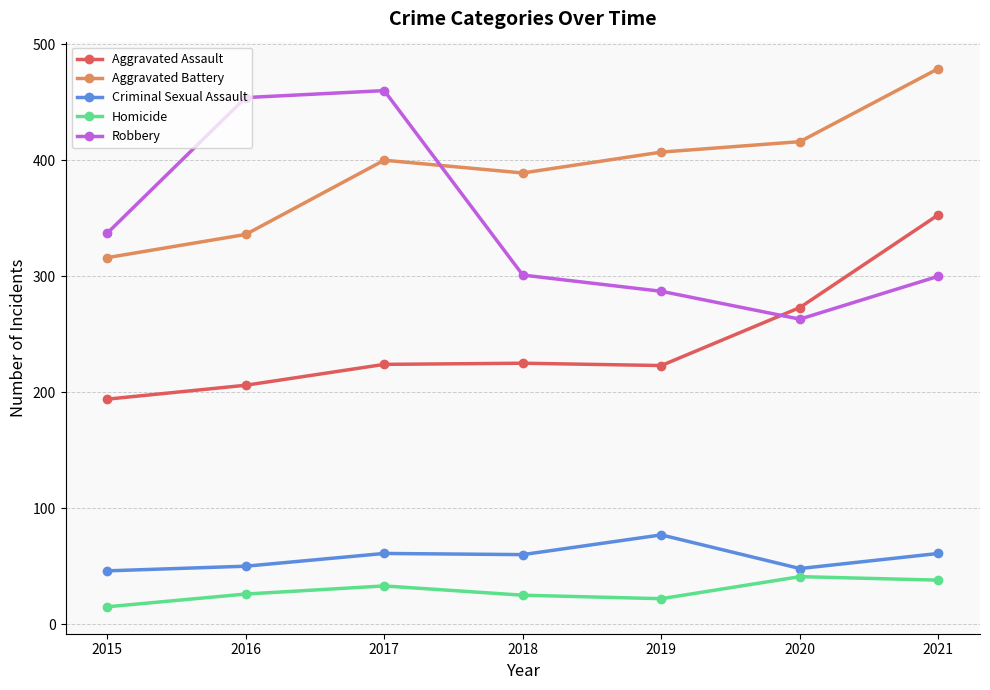

What is the difference between the highest and lowest values at 2019?

385